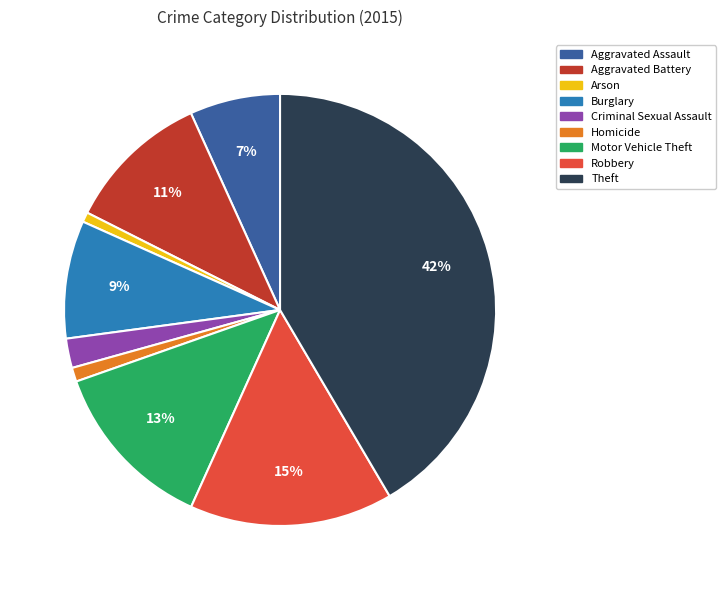

Between Theft and Homicide, which is larger?

Theft